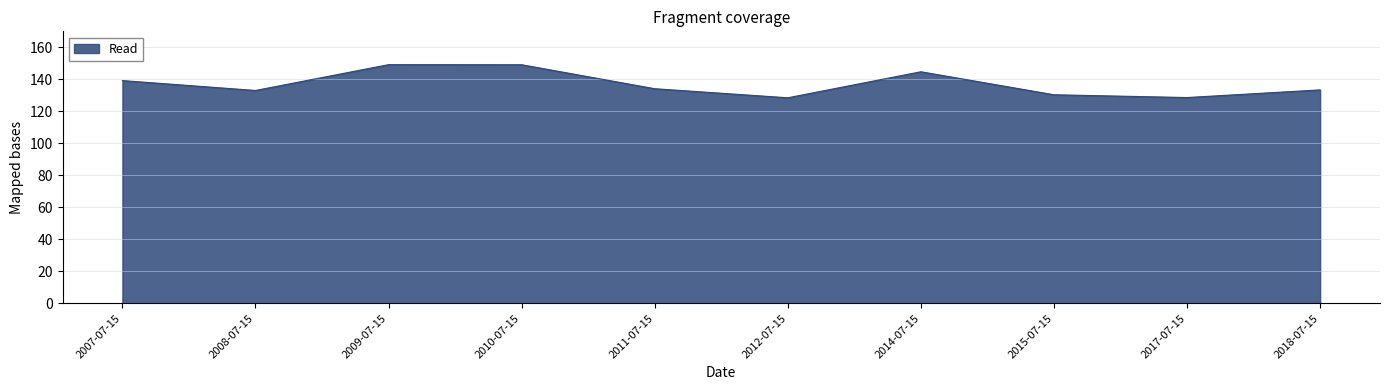

What position from the right is 2011-07-15?

6